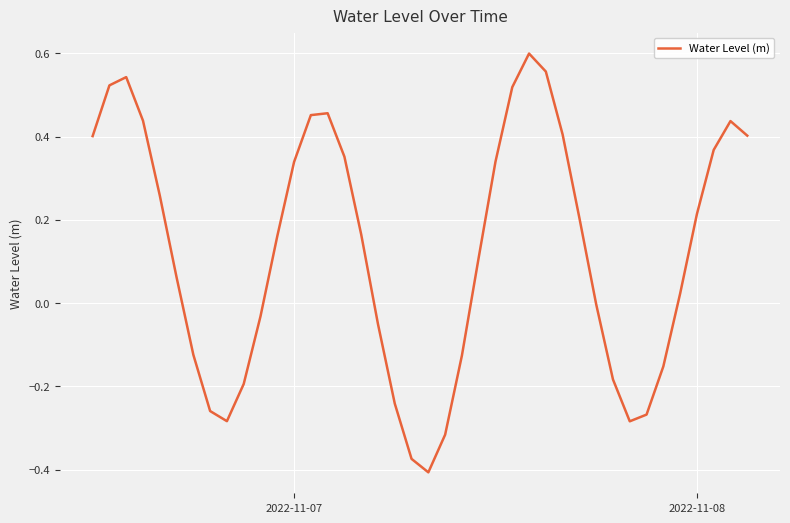

What is the difference between the maximum and minimum values?

1.0